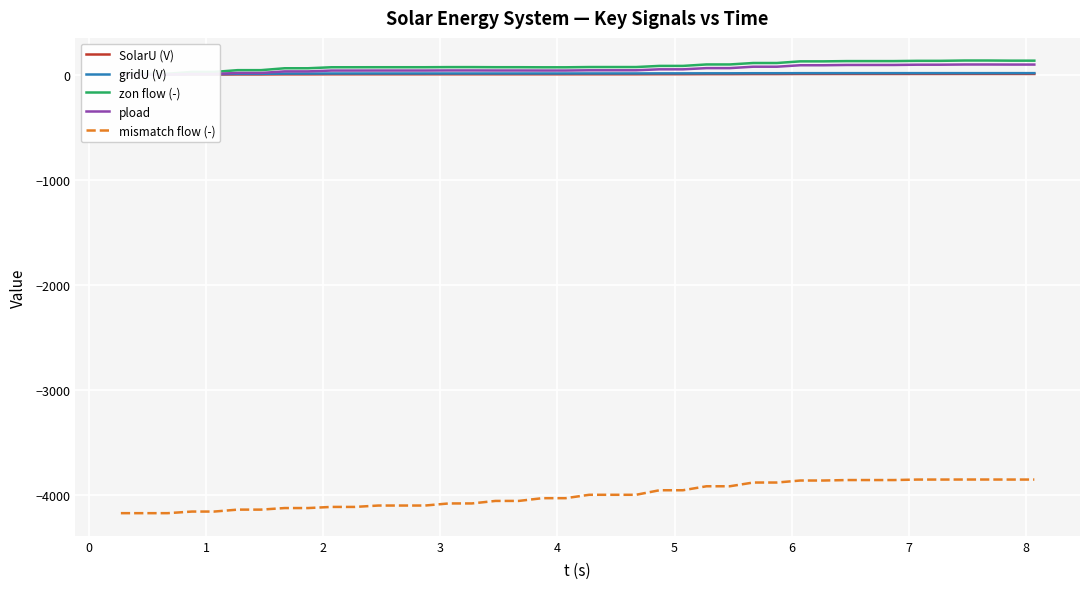

What is the minimum value for mismatch flow (-)?

-4171.4